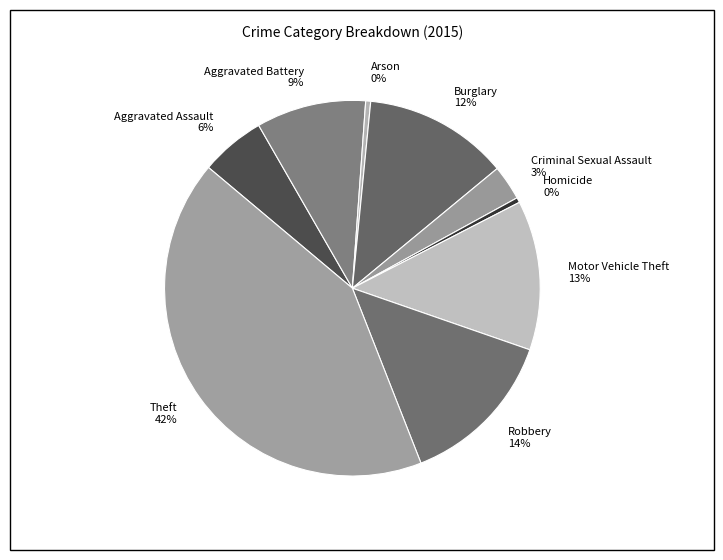

The Theft slice represents 42% of the pie. True or false?

True